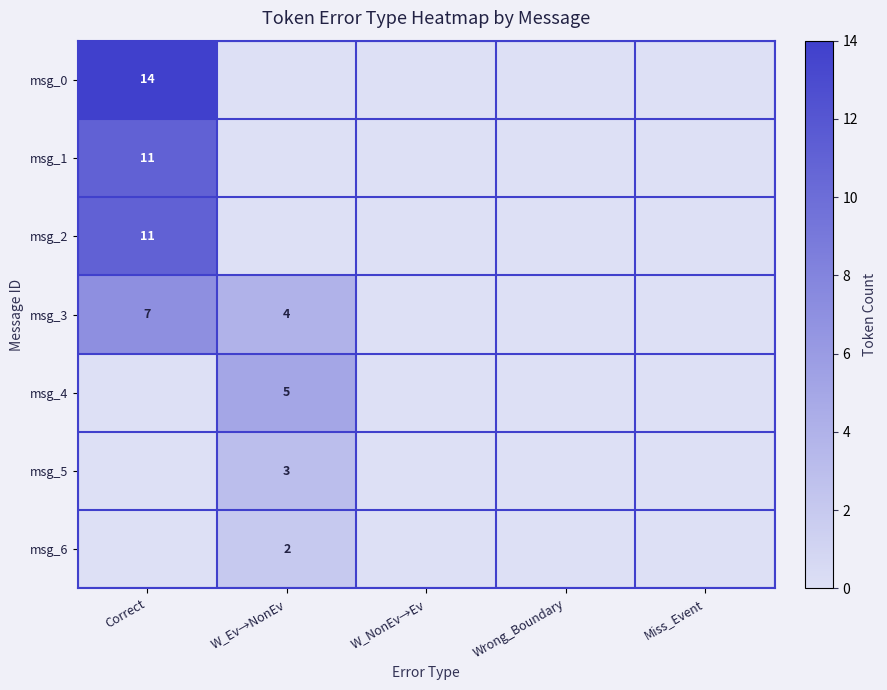

The value of msg_3 at Correct is 7. True or false?

True